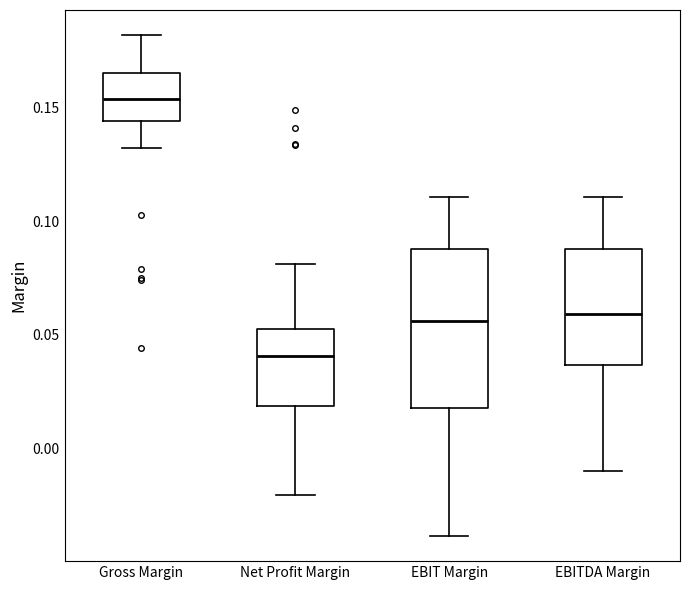

Reading left to right, read every box against the y-axis: the position of its median line, the range the box covers, and the ends of its whiskers. The values are not printed on the chart, so give them approximately, as read against the axis.

Gross Margin: median 0.155, box 0.145 to 0.165, whiskers 0.130 to 0.180
Net Profit Margin: median 0.040, box 0.020 to 0.055, whiskers -0.020 to 0.080
EBIT Margin: median 0.055, box 0.020 to 0.090, whiskers -0.040 to 0.110
EBITDA Margin: median 0.060, box 0.035 to 0.090, whiskers -0.010 to 0.110